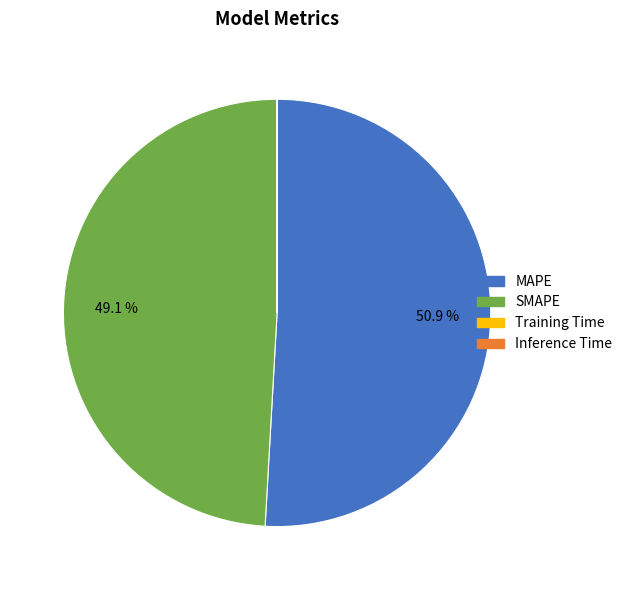

What is the largest slice in the pie chart?

MAPE